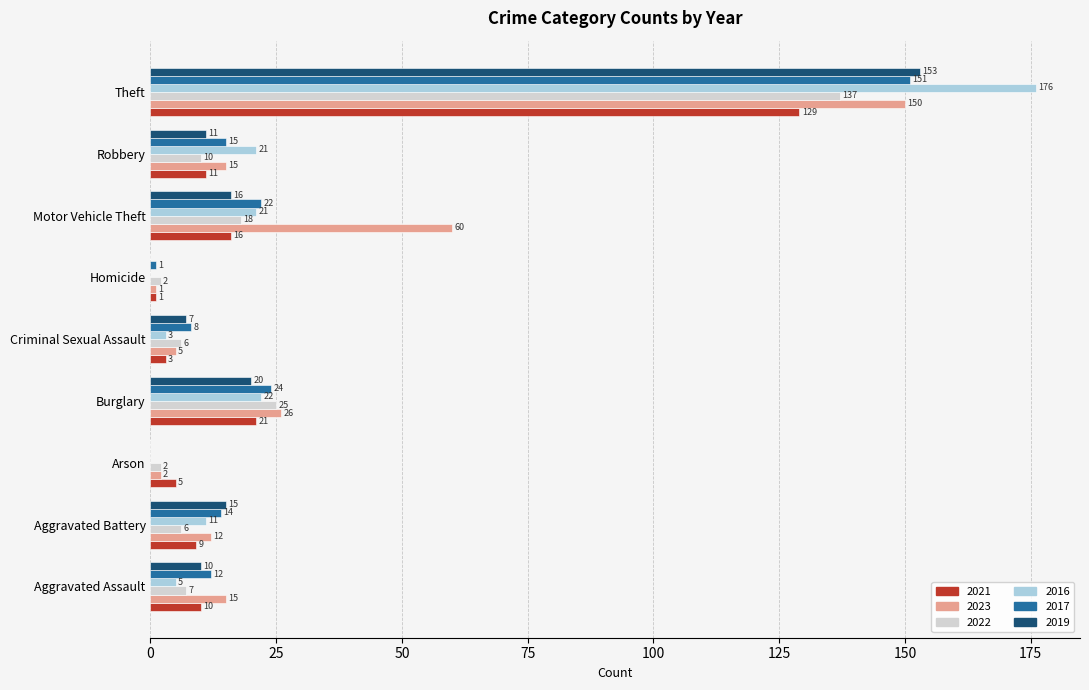

What is the total value across all series at Criminal Sexual Assault?

32